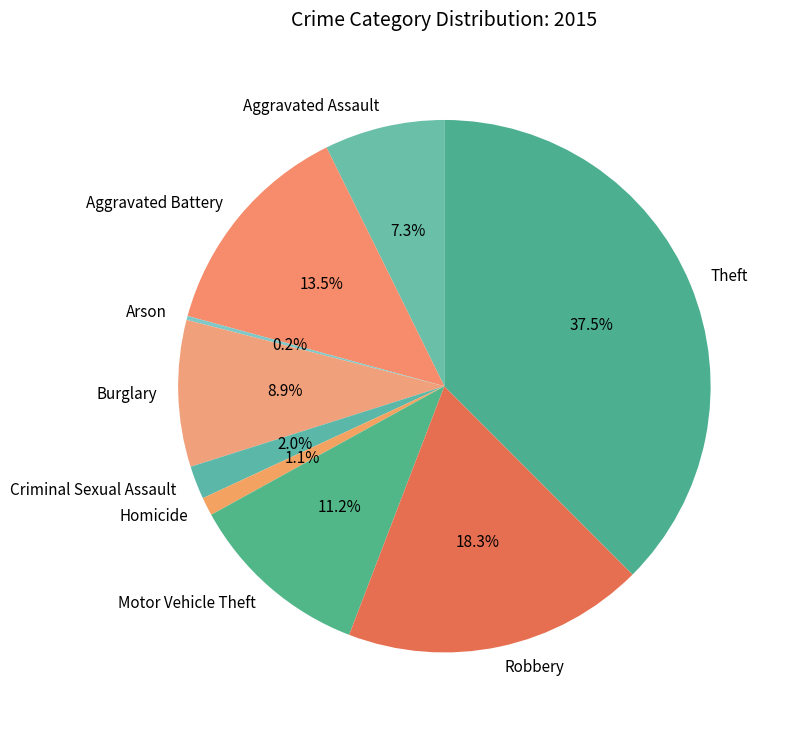

Is there a majority slice in this chart?

No